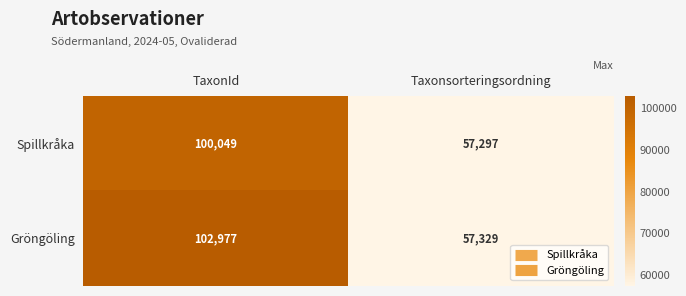

List the series in order of their overall mean, lowest first.

Spillkråka, Gröngöling